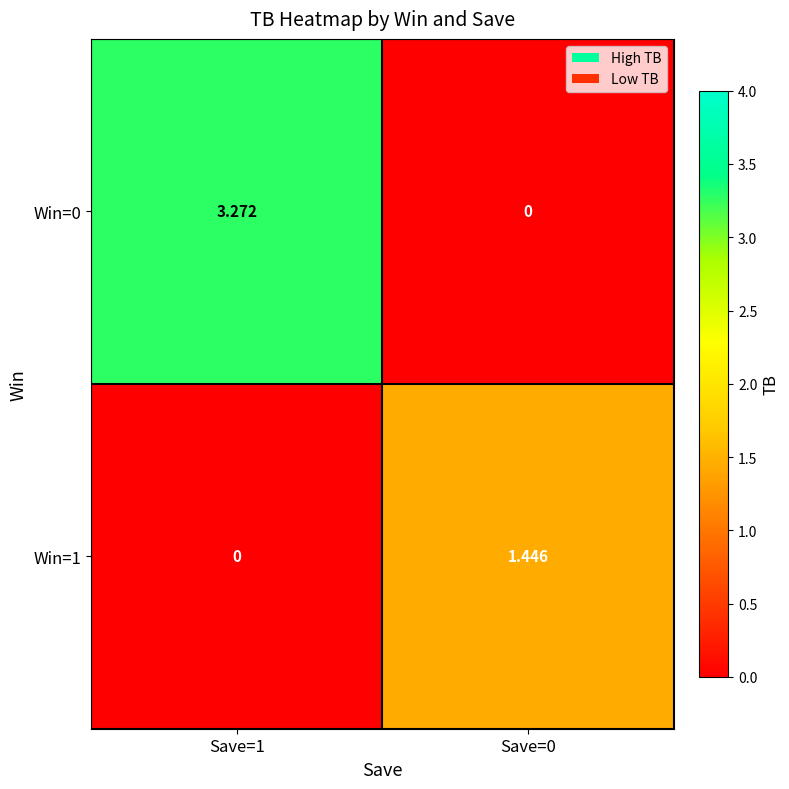

Is the value of Win=0 at Save=1 greater than the value of Win=1 at Save=0?

Yes